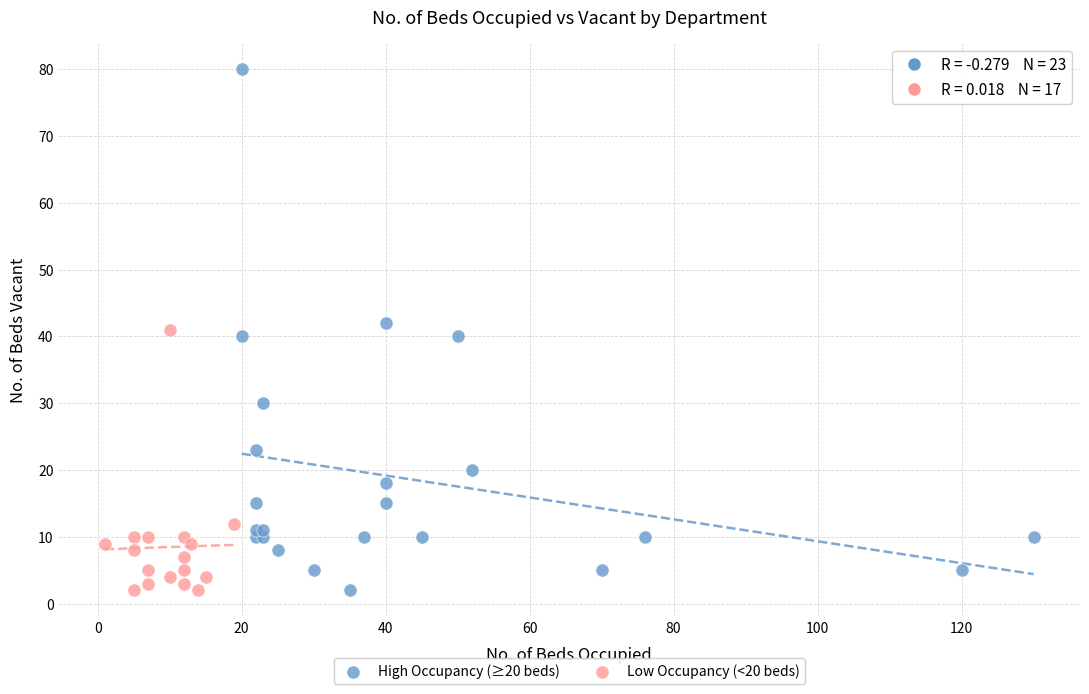

Which series contains the highest Y value?

High Occupancy (≥20 beds)